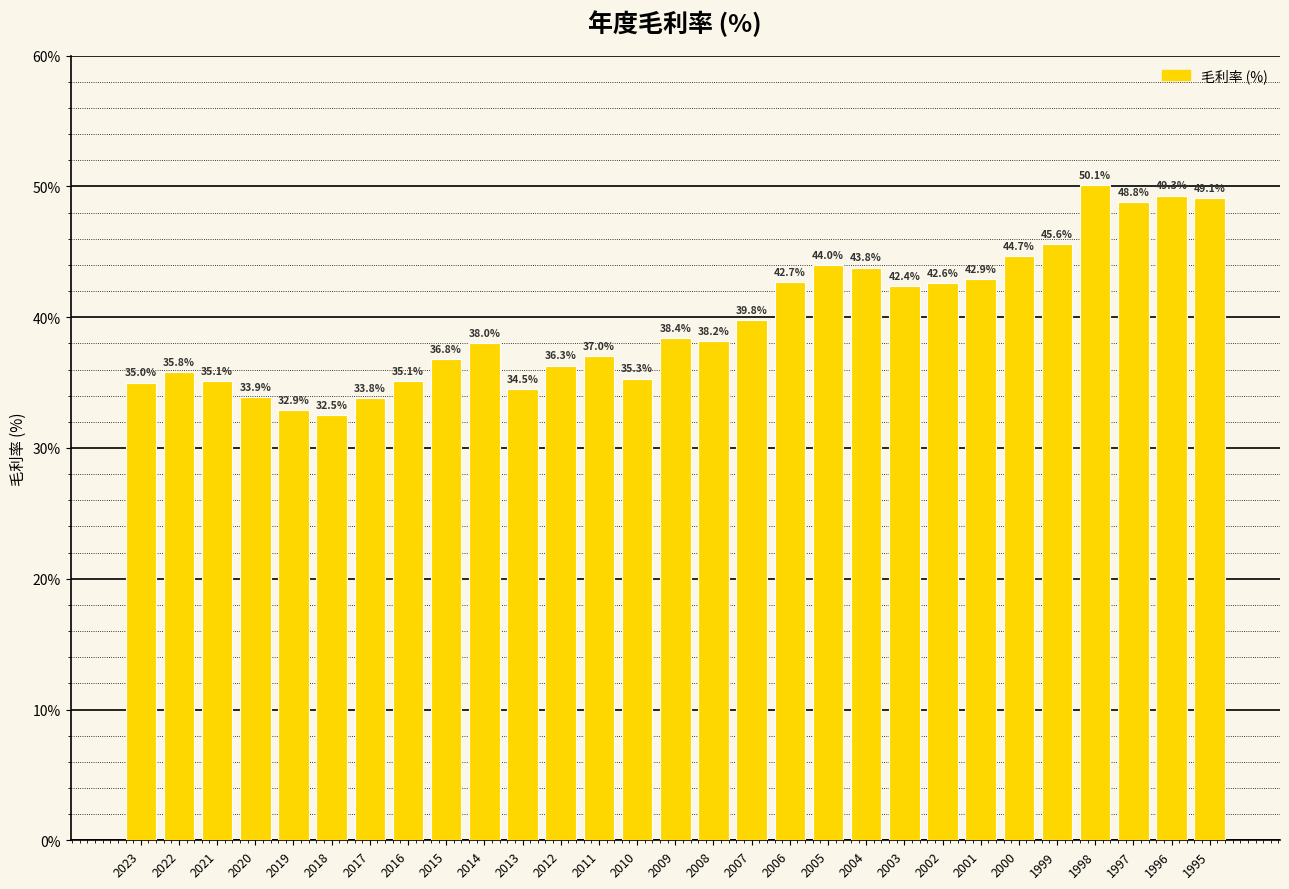

Between 2014 and 2005, which is larger?

2005